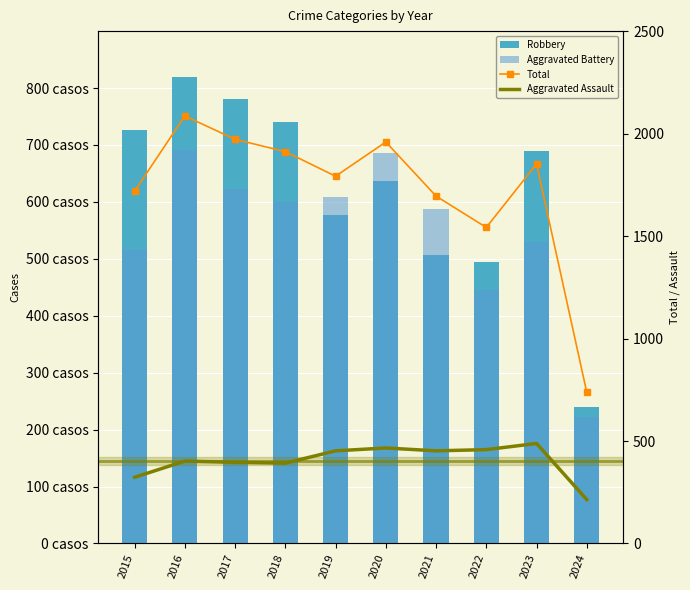

Does the chart contain stacked bars?

No